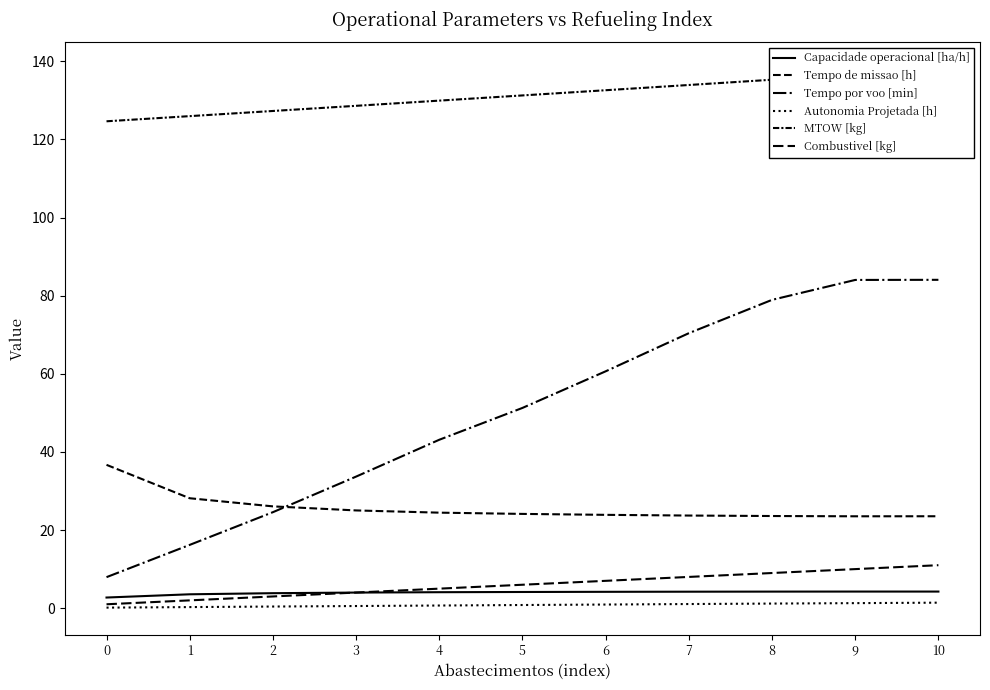

Count the Combustivel [kg] values in the range 3 to 9.

7